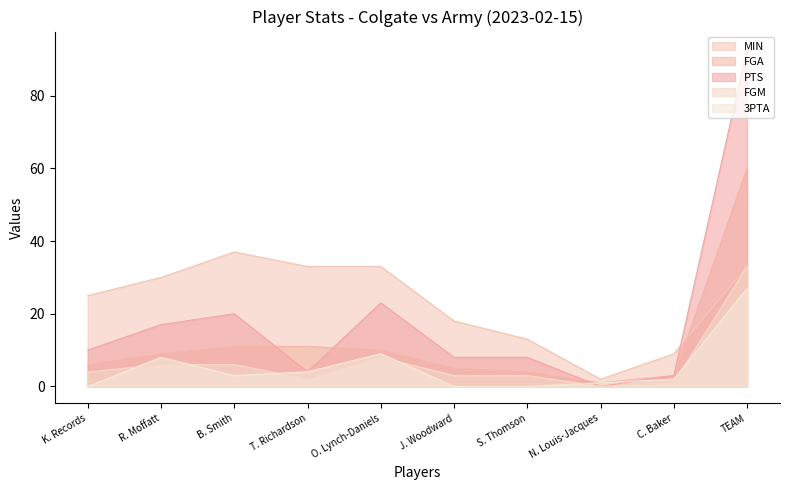

How many values in the MIN series exceed 30?

4